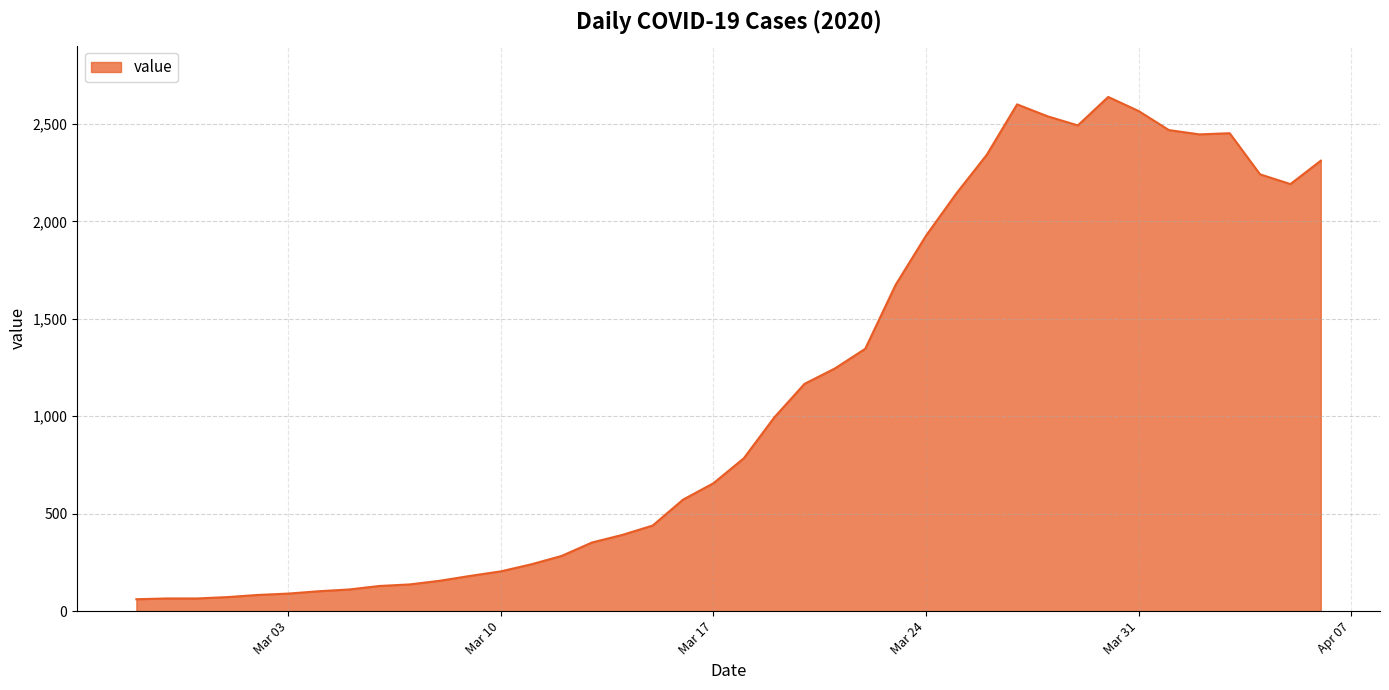

How many categories are shown in the chart?

40